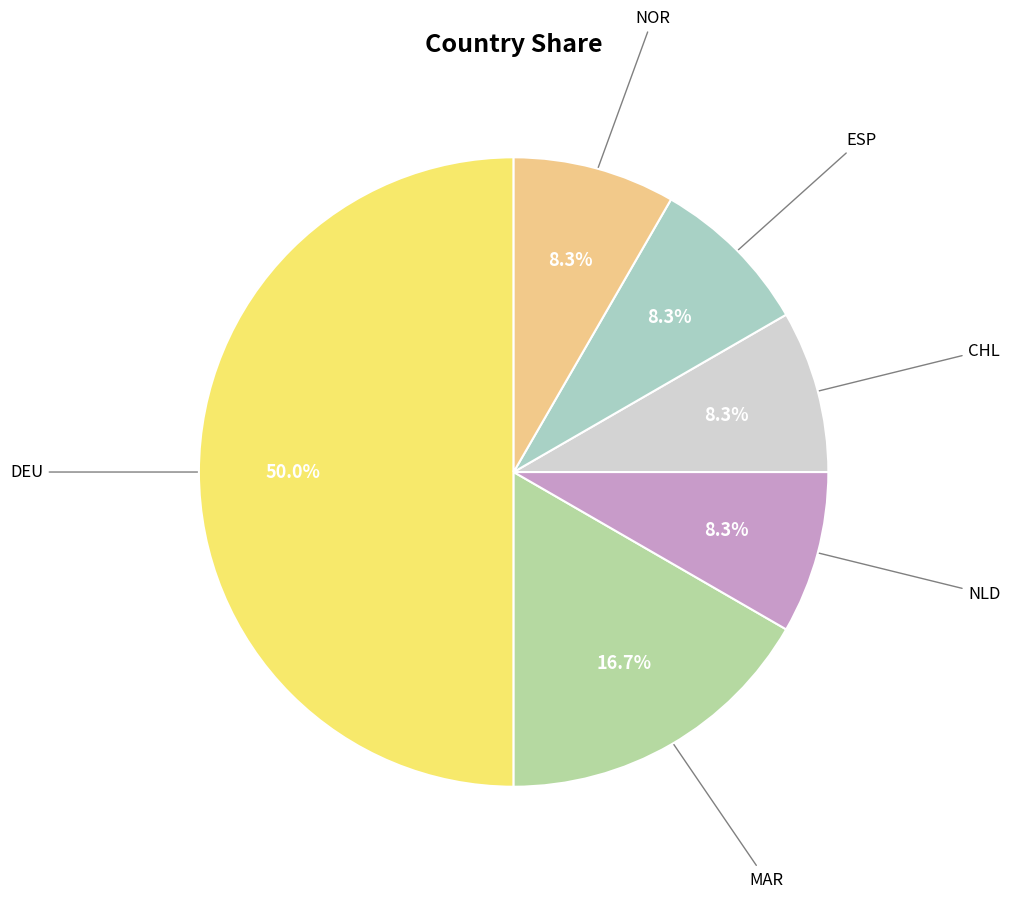

Which slice is the smallest?

NLD